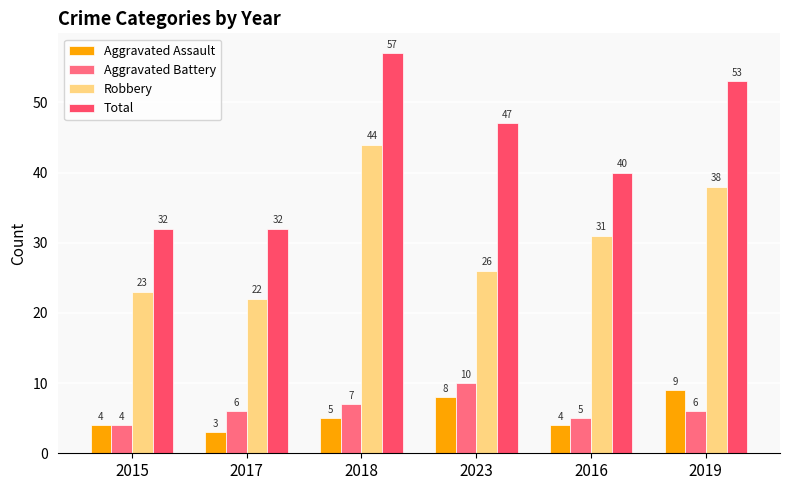

Which label corresponds to the smallest value in the chart?

2017